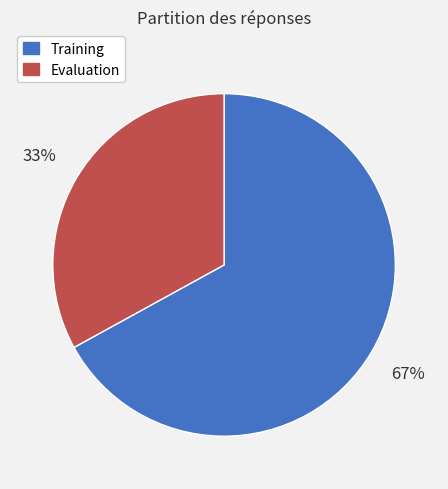

What percentage is the Training slice, to the nearest percent?

67%